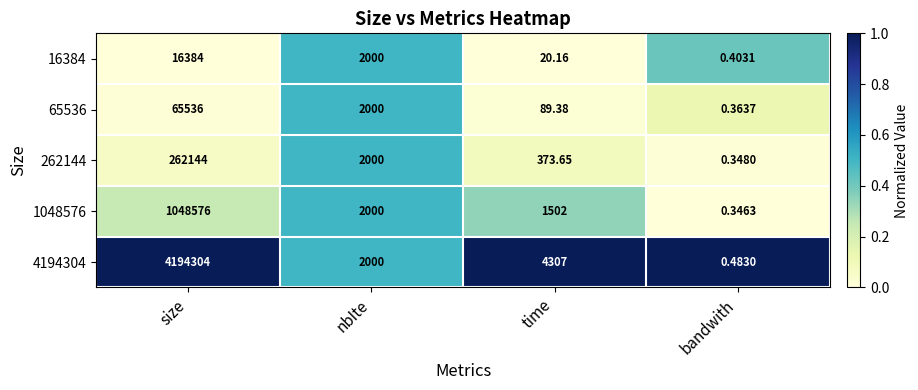

Rank the categories by 4194304 value from highest to lowest.

size, time, nbIte, bandwith